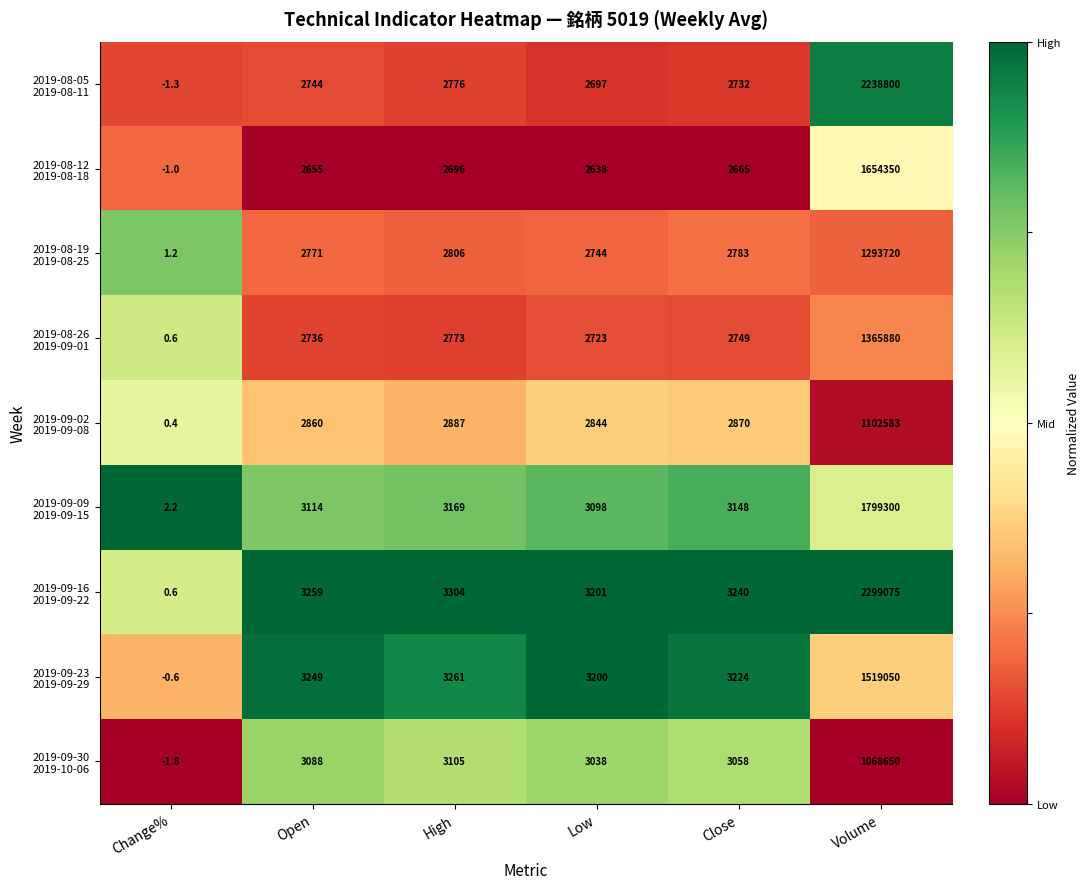

What is the maximum value shown in the chart?

2299075.0